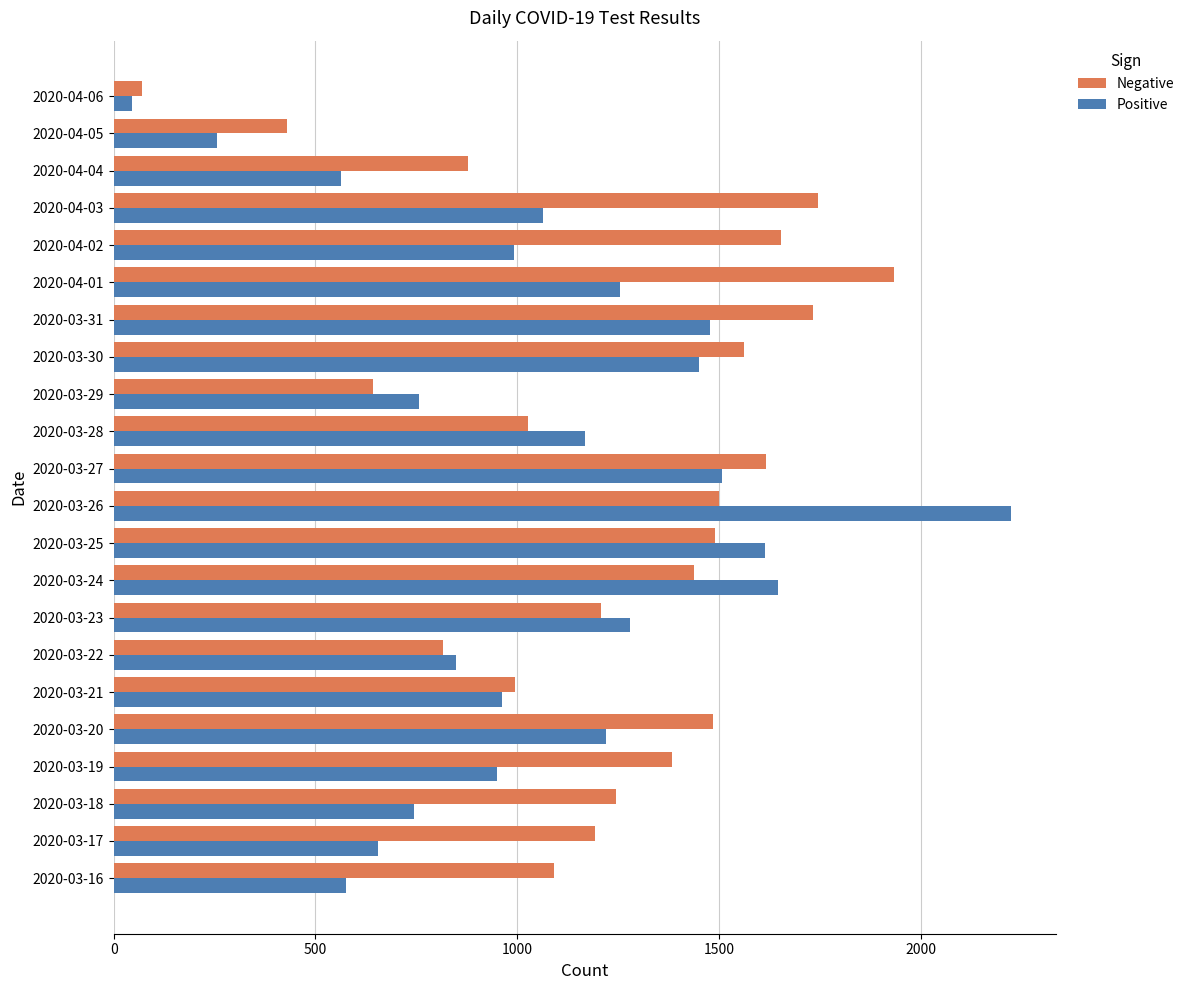

What is the difference between the maximum and minimum values in the Negative series?

1864